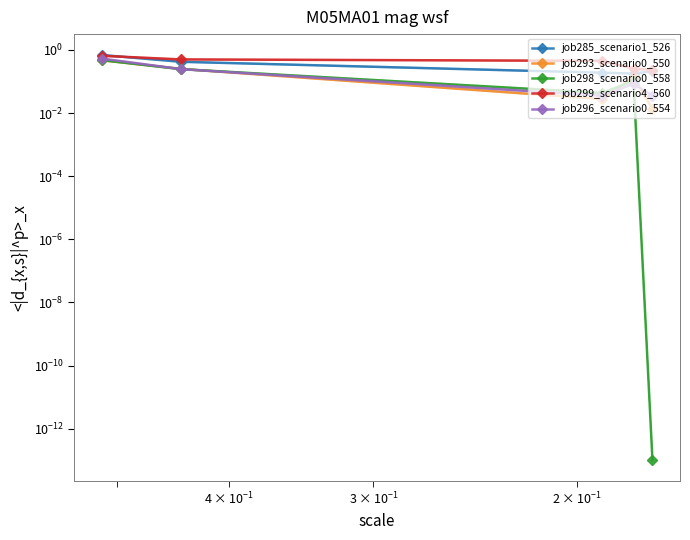

The value of job293_scenario0_550 at $\mathdefault{10^{1}}$ is 0.2. True or false?

False